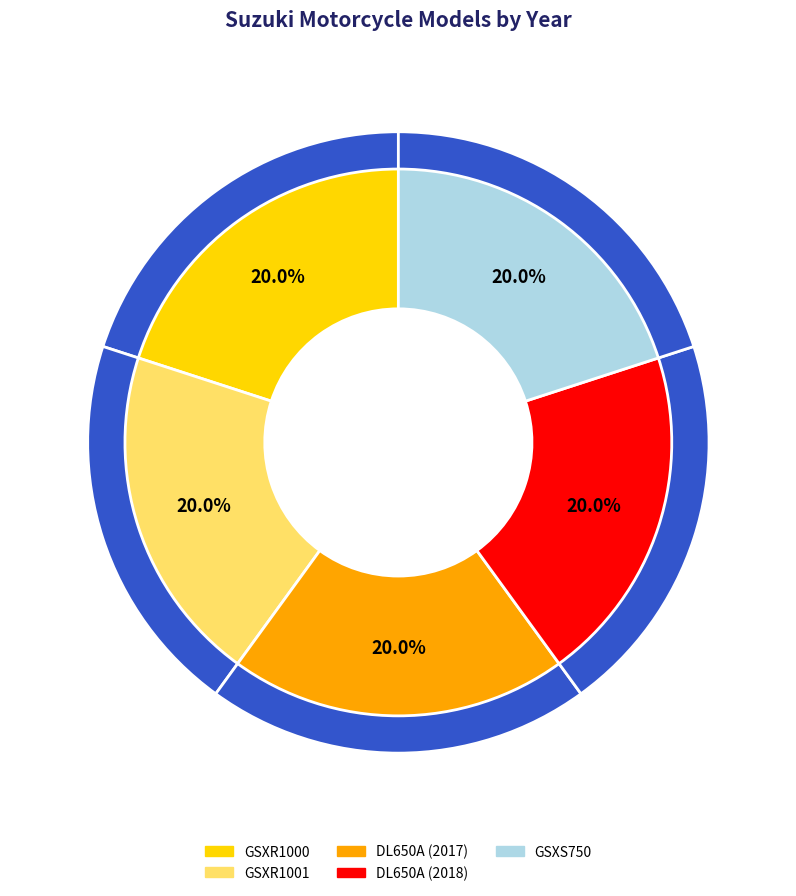

True or false: DL650A (2018) accounts for 20% of the total.

True